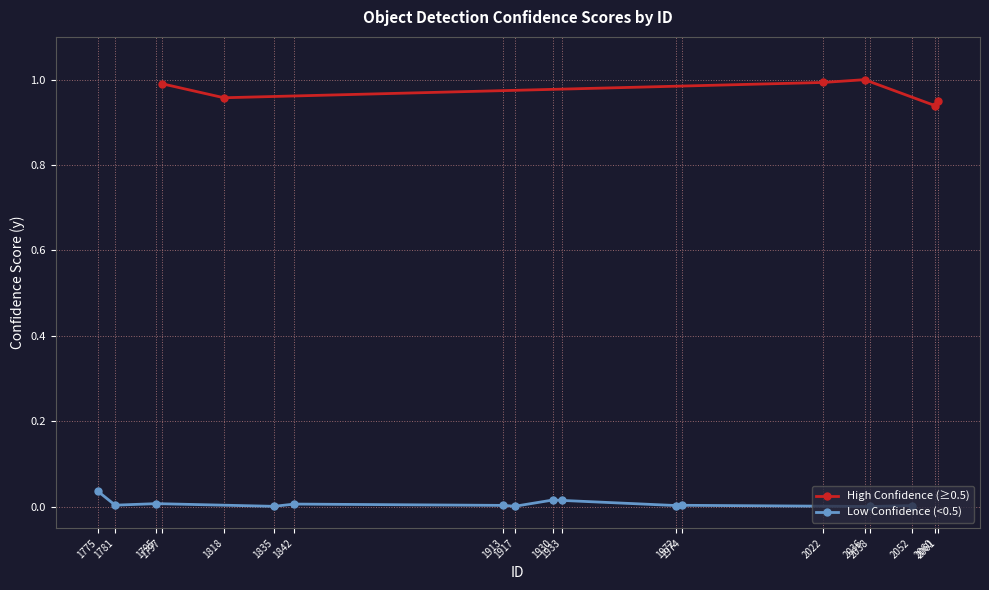

List the labels in order of value, largest first.

2036, 2022, 1797, 1818, 2061, 2060, 1775, 1930, 1933, 1795, 1842, 1781, 1974, 1913, 1972, 2052, 1917, 1835, 2038